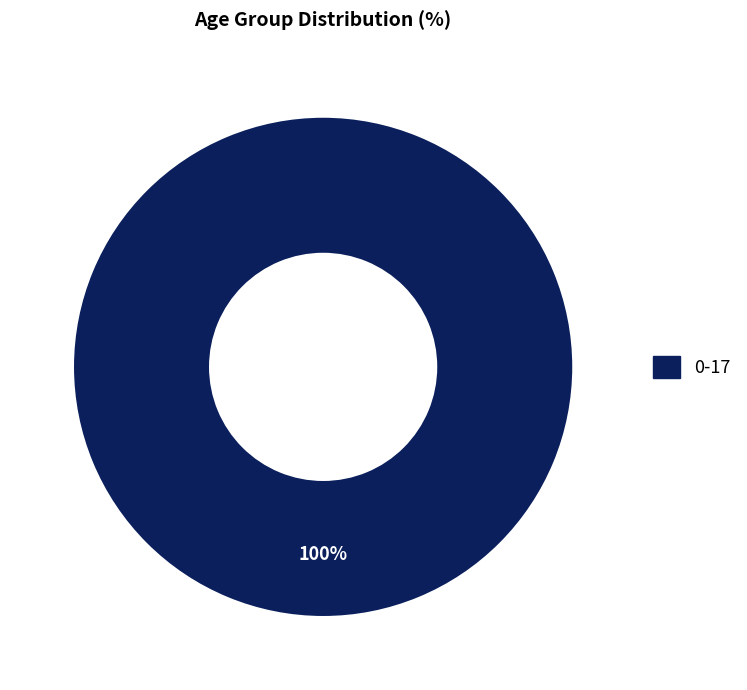

Which slice represents more than half of the pie?

0-17